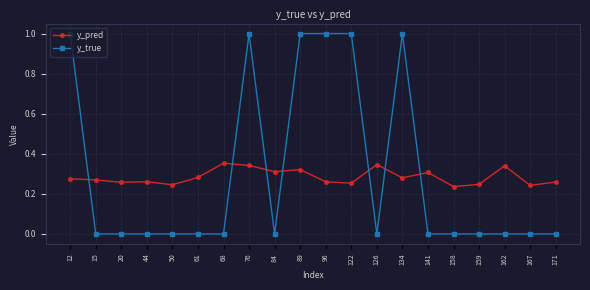

True or false: y_true has a value of 0.5 at 20.

False